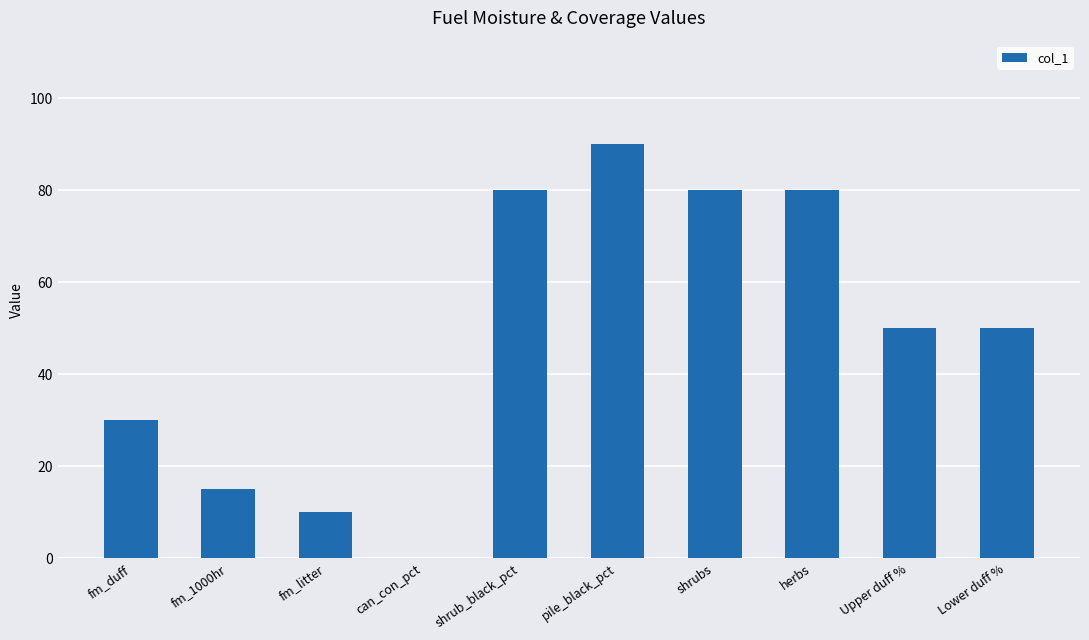

What is the sum of all values?

485